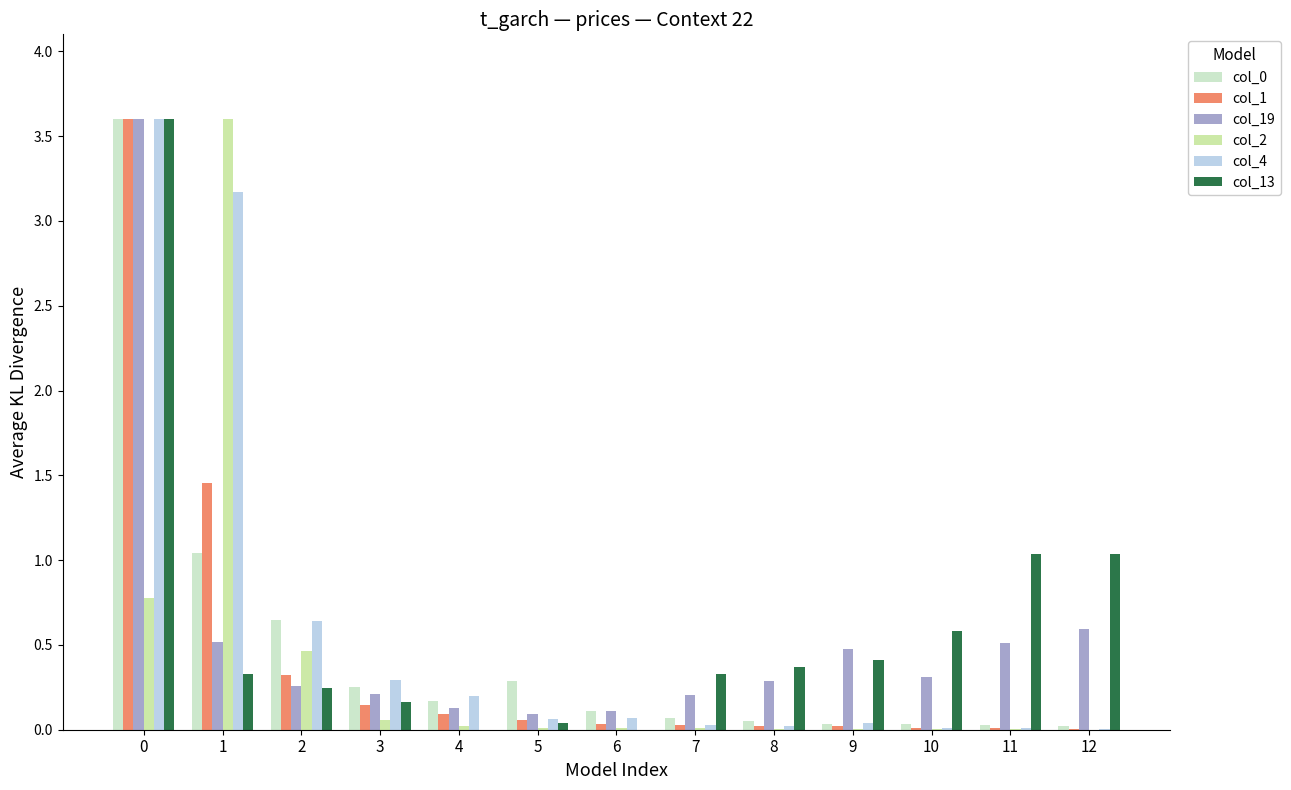

What is the sum of all col_2 values?

5.0